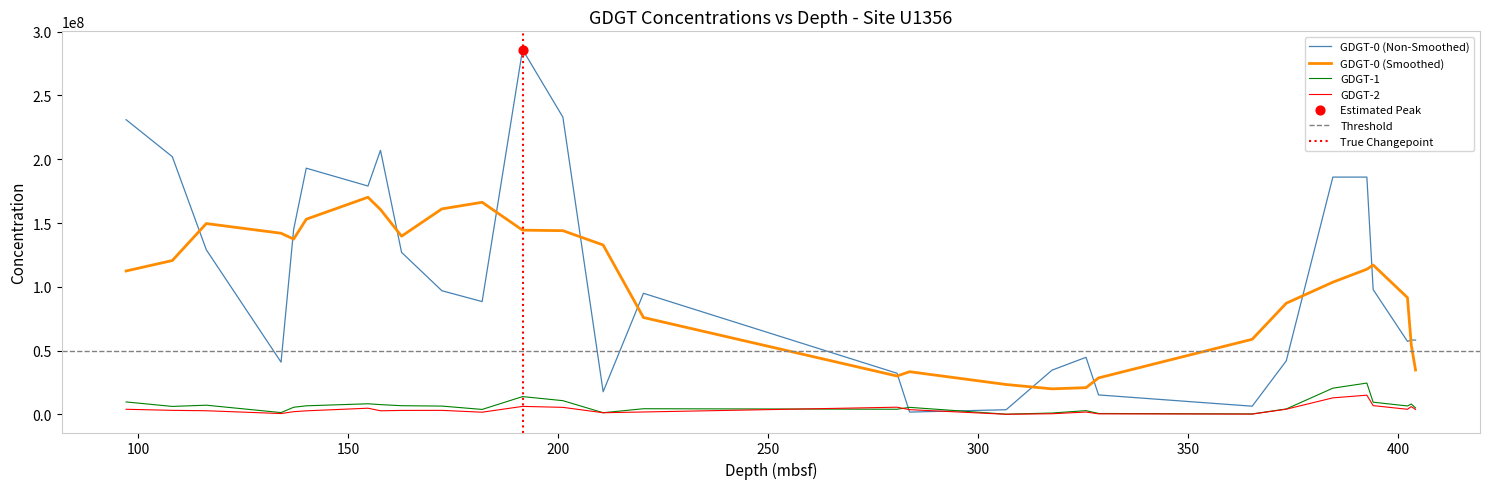

At which category is the sum across all series the highest?

191.52